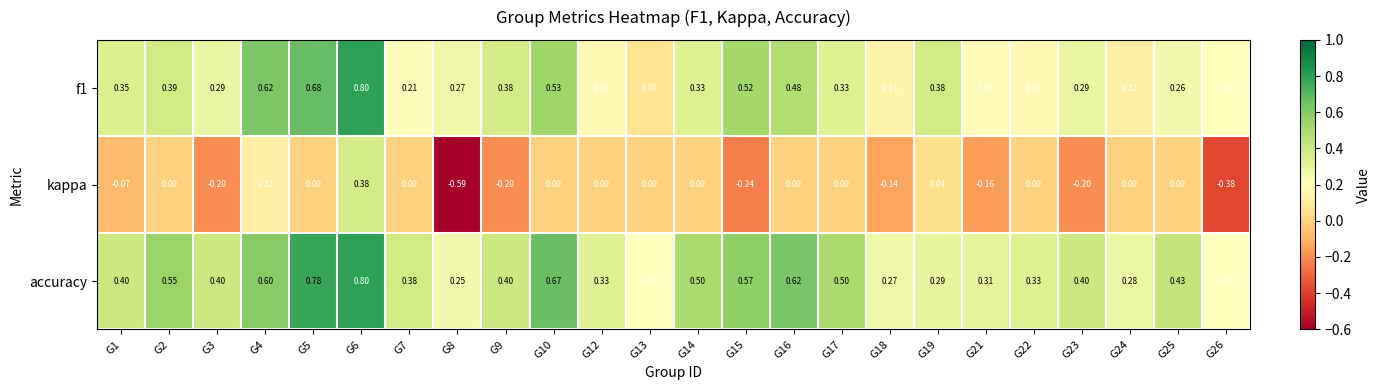

Which series has the largest total across all categories?

accuracy